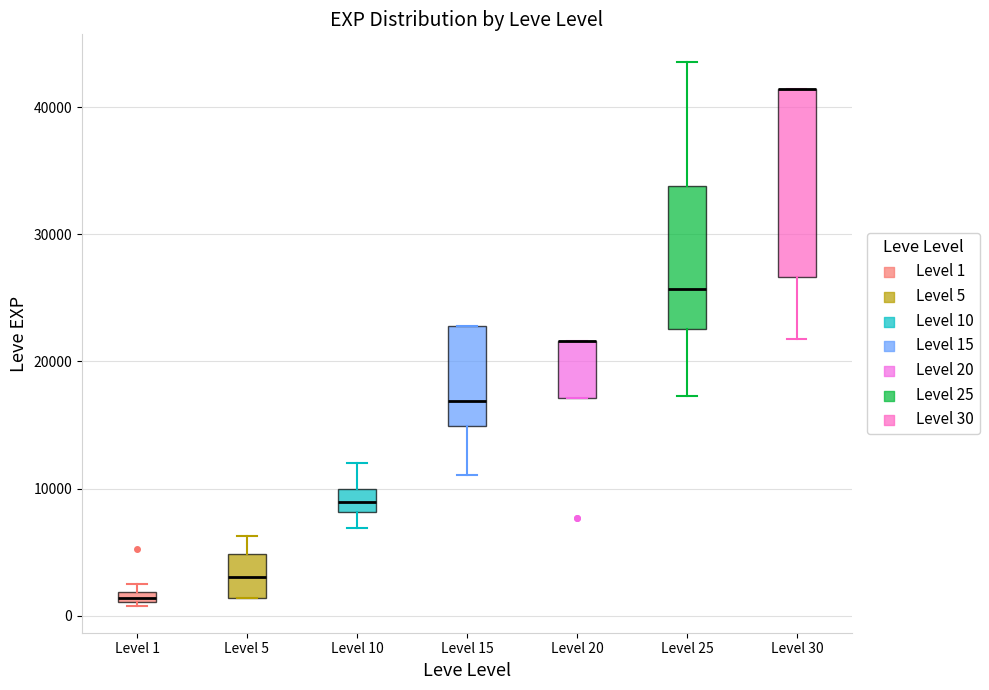

Which box is the tallest, from its lower edge to its upper edge?

Level 30